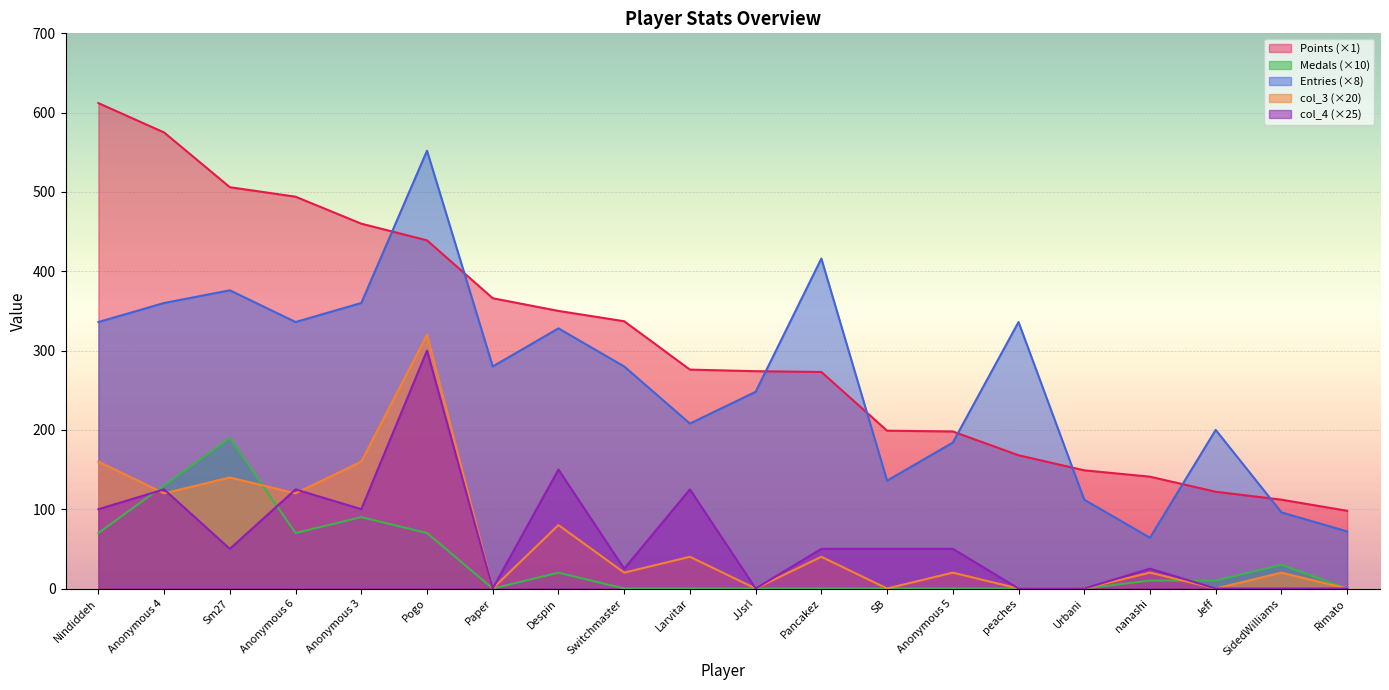

Reading right to left, list all the values displayed in this chart.

Points: Rimato=98	SidedWilliams=112	Jeff=122	nanashi=141	Urbani=149	peaches=168	Anonymous 5=198	SB=199	Pancakez=273	JJsrl=274	Larvitar=276	Switchmaster=337	Despin=350	Paper=366	Pogo=439	Anonymous 3=460	Anonymous 6=494	Sm27=506	Anonymous 4=575	Nindiddeh=612
Medals: Rimato=0	SidedWilliams=30	Jeff=10	nanashi=10	Urbani=0	peaches=0	Anonymous 5=0	SB=0	Pancakez=0	JJsrl=0	Larvitar=0	Switchmaster=0	Despin=20	Paper=0	Pogo=70	Anonymous 3=90	Anonymous 6=70	Sm27=190	Anonymous 4=130	Nindiddeh=70
Entries: Rimato=72	SidedWilliams=96	Jeff=200	nanashi=64	Urbani=112	peaches=336	Anonymous 5=184	SB=136	Pancakez=416	JJsrl=248	Larvitar=208	Switchmaster=280	Despin=328	Paper=280	Pogo=552	Anonymous 3=360	Anonymous 6=336	Sm27=376	Anonymous 4=360	Nindiddeh=336
col_3: Rimato=0	SidedWilliams=20	Jeff=0	nanashi=20	Urbani=0	peaches=0	Anonymous 5=20	SB=0	Pancakez=40	JJsrl=0	Larvitar=40	Switchmaster=20	Despin=80	Paper=0	Pogo=320	Anonymous 3=160	Anonymous 6=120	Sm27=140	Anonymous 4=120	Nindiddeh=160
col_4: Rimato=0	SidedWilliams=0	Jeff=0	nanashi=25	Urbani=0	peaches=0	Anonymous 5=50	SB=50	Pancakez=50	JJsrl=0	Larvitar=125	Switchmaster=25	Despin=150	Paper=0	Pogo=300	Anonymous 3=100	Anonymous 6=125	Sm27=50	Anonymous 4=125	Nindiddeh=100